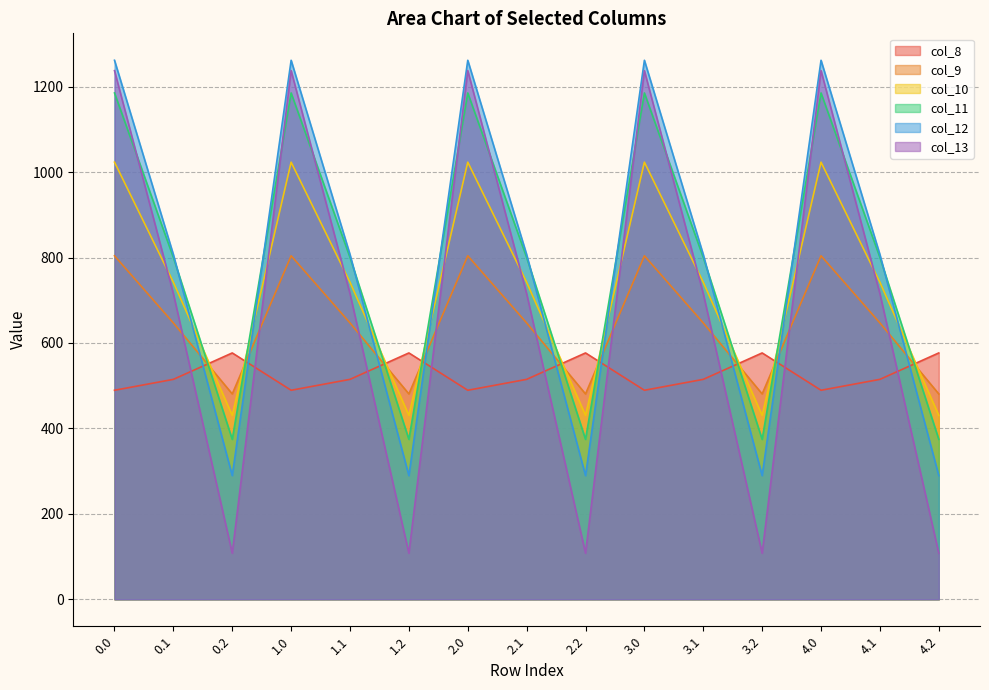

What is the sum of the col_11 values at 4.1 and 2.1?

1600.3